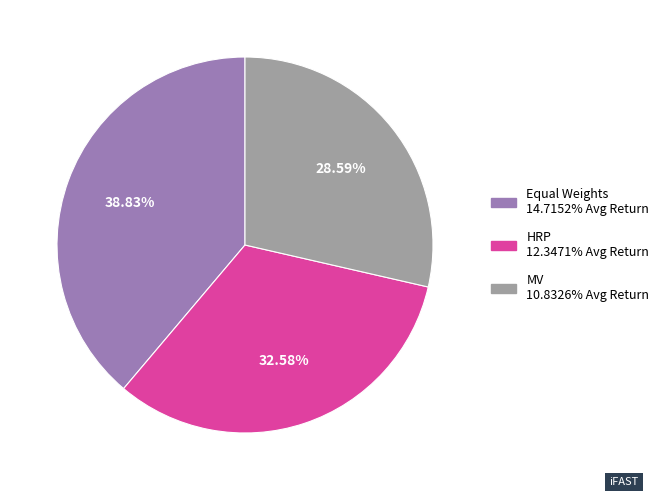

What percentage is the MV slice, to the nearest percent?

29%